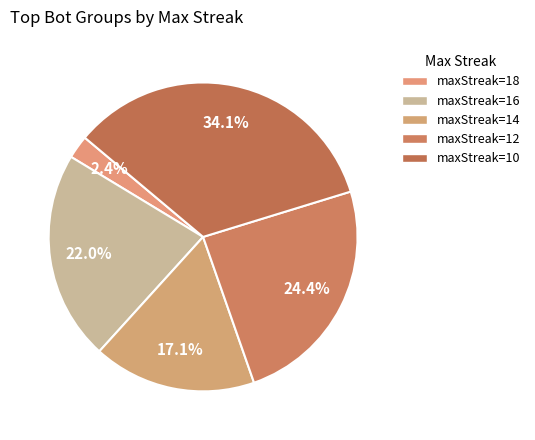

How many segments does this pie chart have?

5